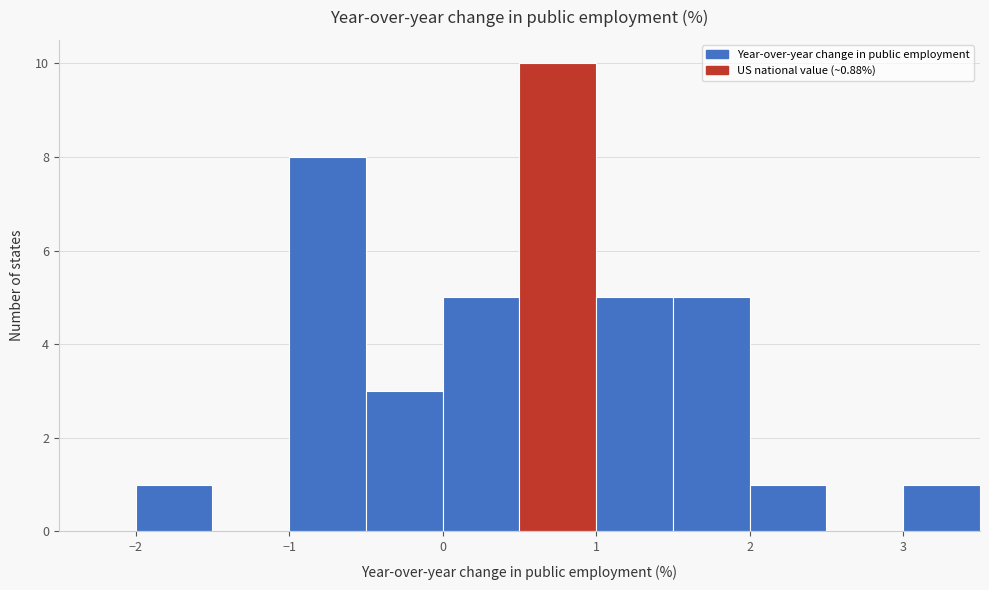

Reading left to right, list every bar in this chart as the range it spans on the x-axis followed by its height. The values are not printed on the chart, so give them approximately, as read against the axis.

-2.5 to -2.0: 0
-2.0 to -1.5: 1
-1.5 to -1.0: 0
-1.0 to -0.5: 8
-0.5 to 0.0: 3
0.0 to 0.5: 5
0.5 to 1.0: 10
1.0 to 1.5: 5
1.5 to 2.0: 5
2.0 to 2.5: 1
2.5 to 3.0: 0
3.0 to 3.5: 1